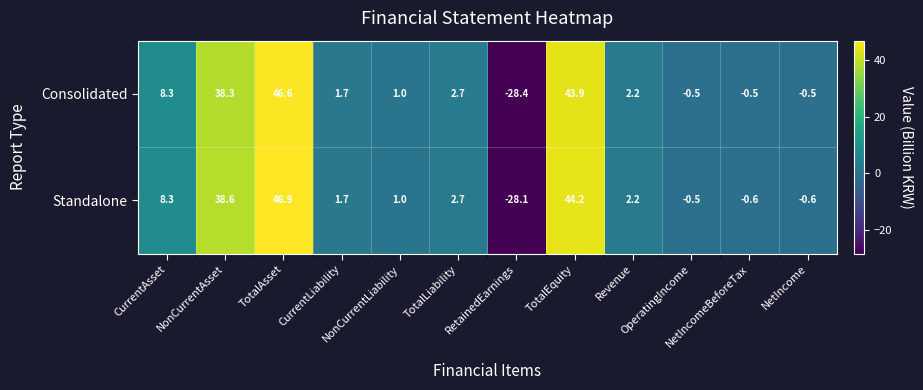

Which series has the largest total across all categories?

Standalone